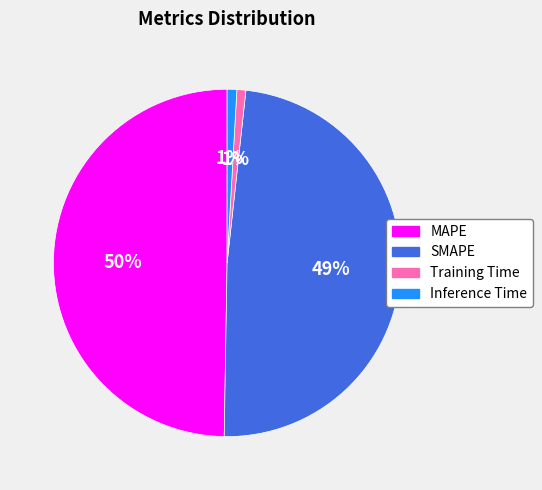

To the nearest percent, what percentage of the pie is MAPE?

50%